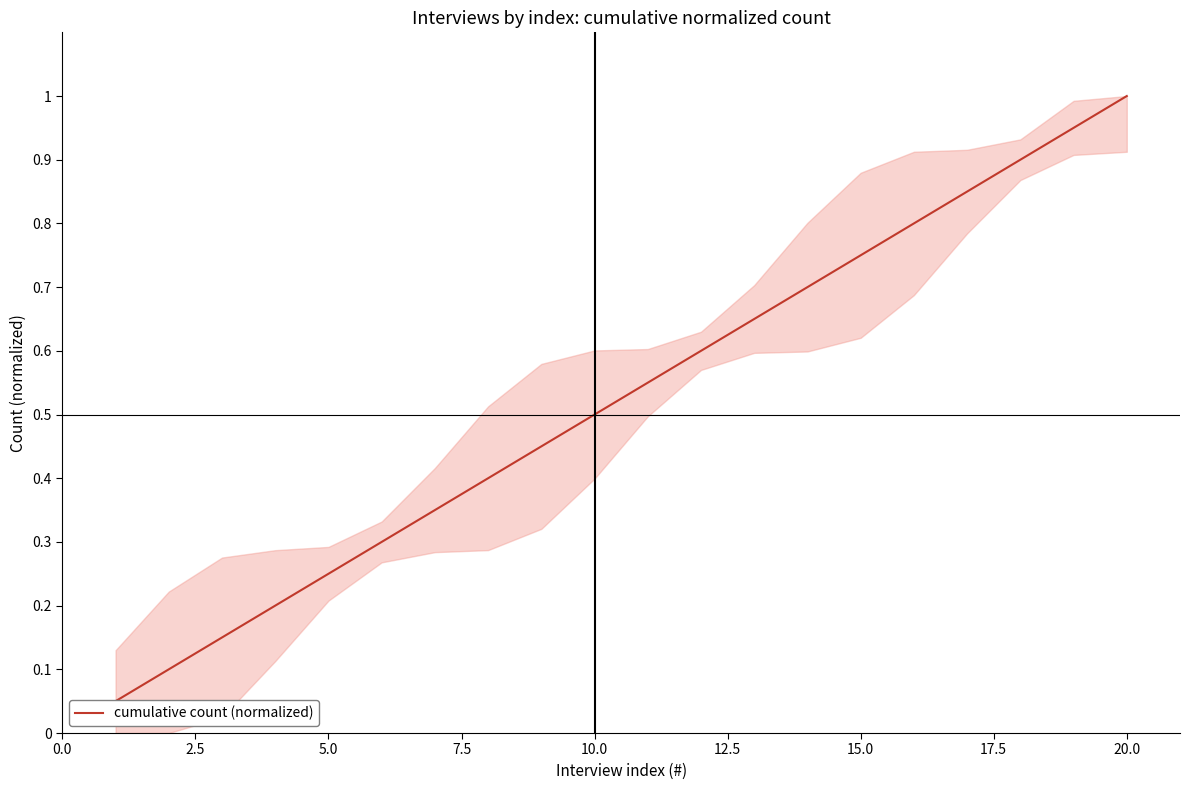

What value does the data have at 2.5?

0.1